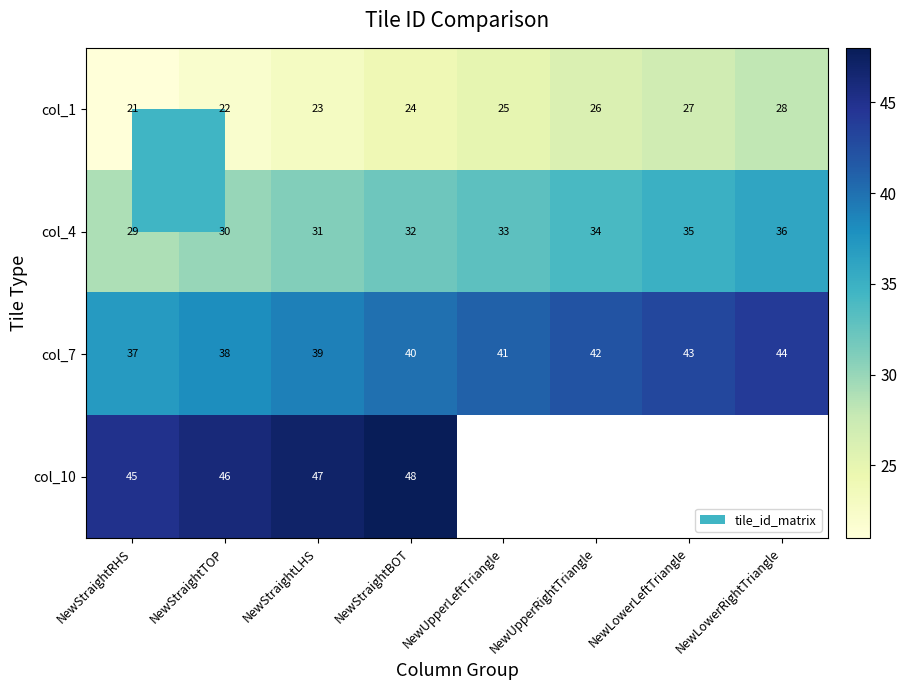

Which has a higher value, NewStraightRHS or NewStraightBOT?

NewStraightBOT